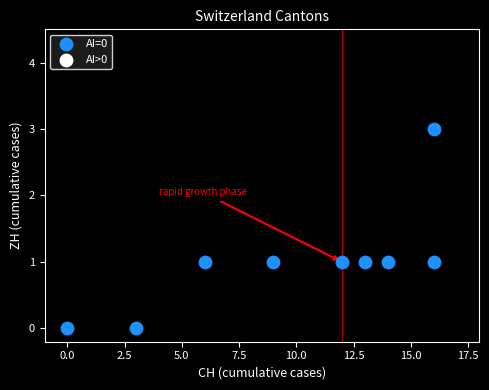

What is the range of X values (max minus min)?

16